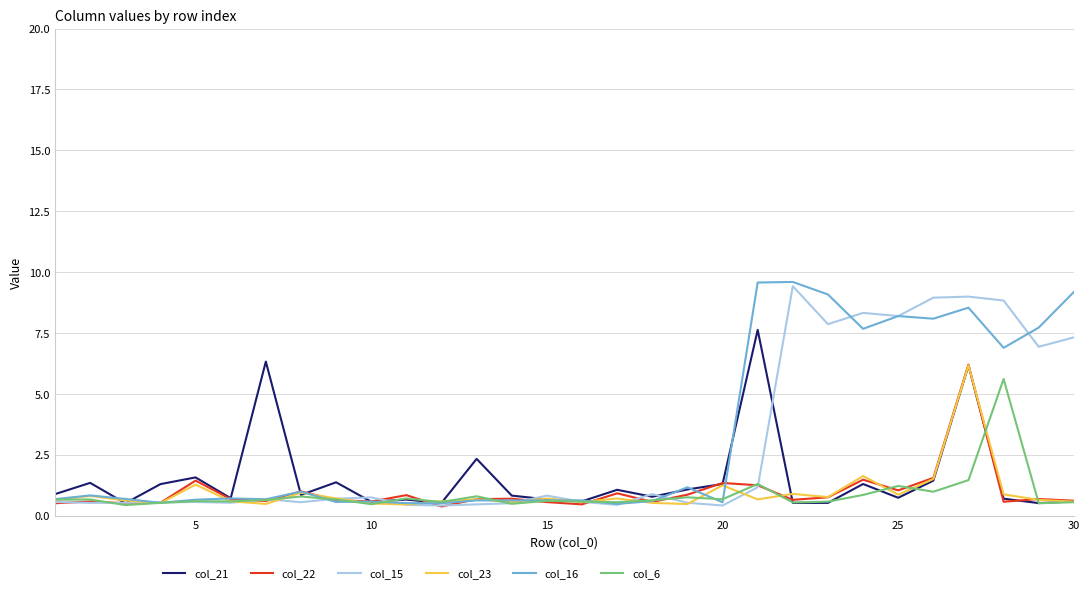

What is the minimum value shown in the chart?

0.4